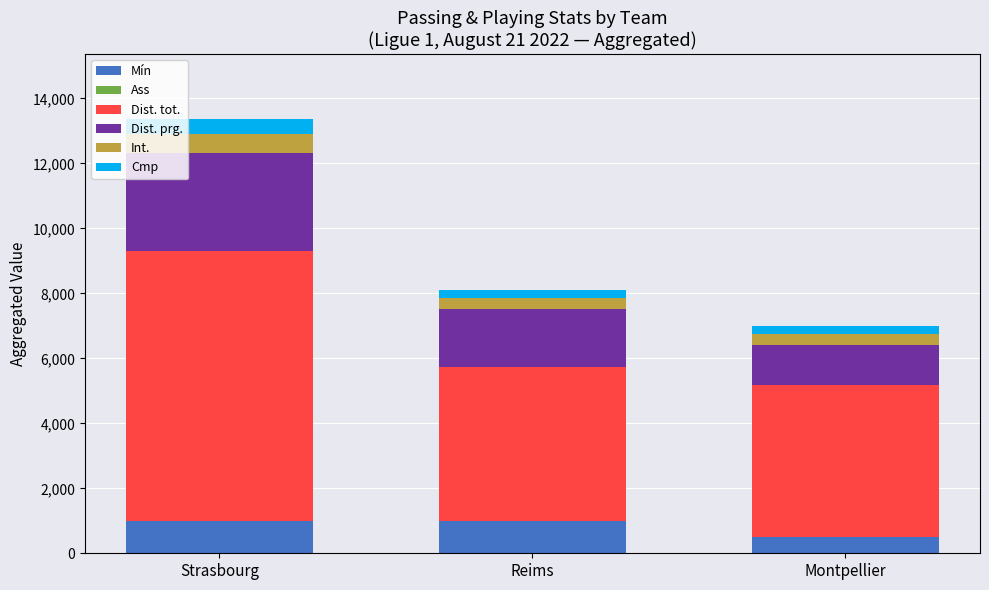

What is the highest value of the Mín series?

990